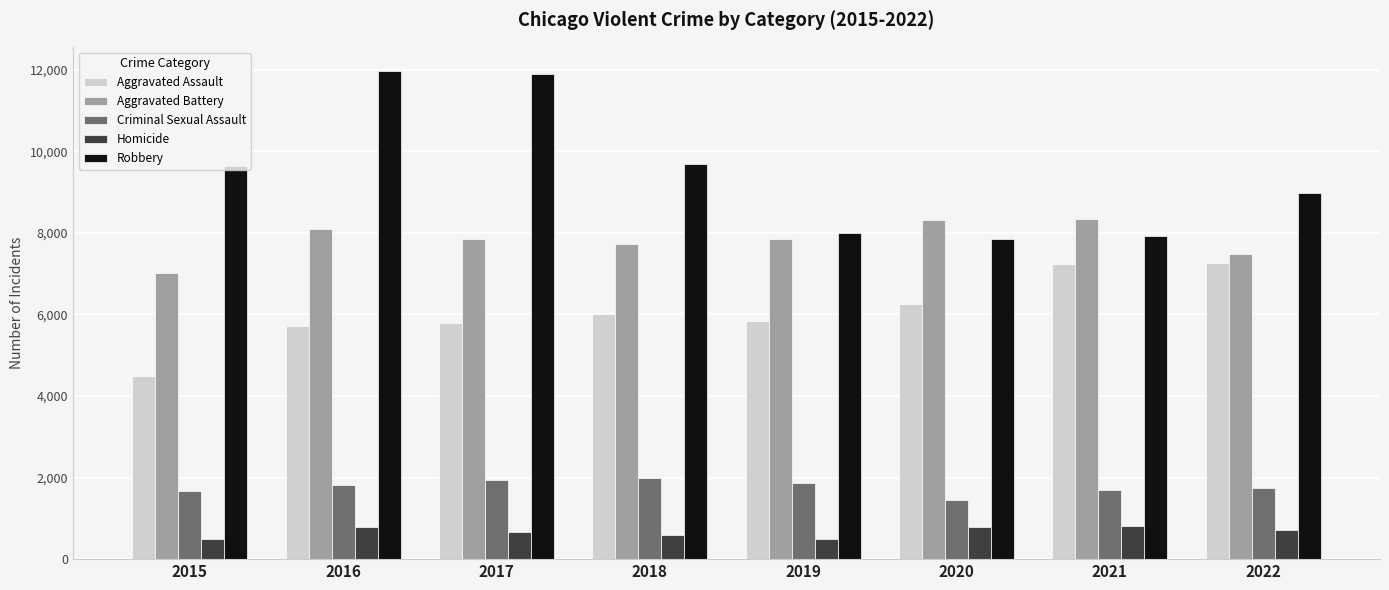

At how many categories does at least one series exceed 11273?

2